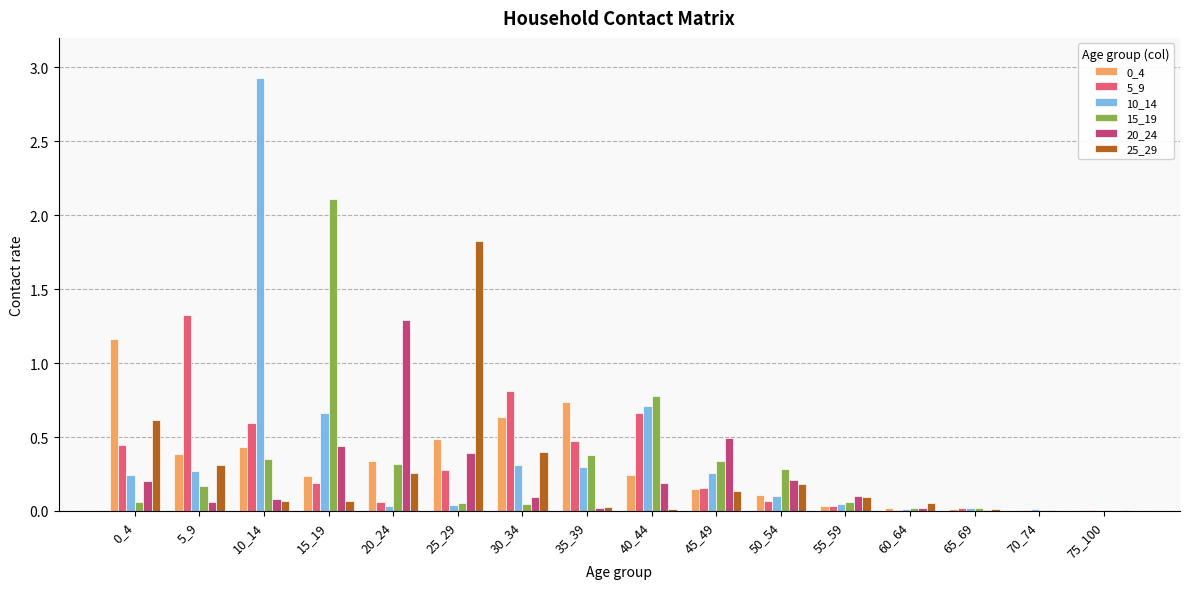

The value of 25_29 at 75_100 is 0.0. True or false?

True